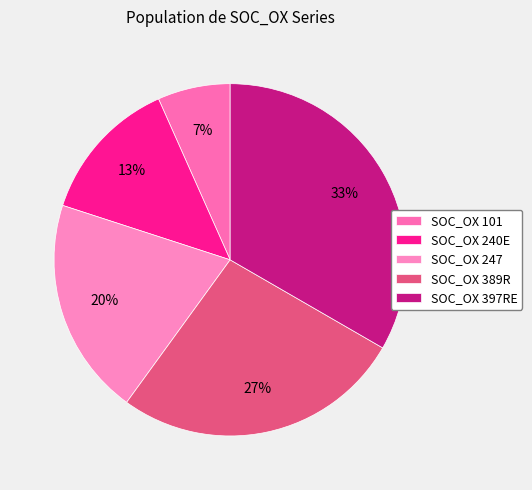

What is the smallest slice in the pie chart?

SOC_OX 101